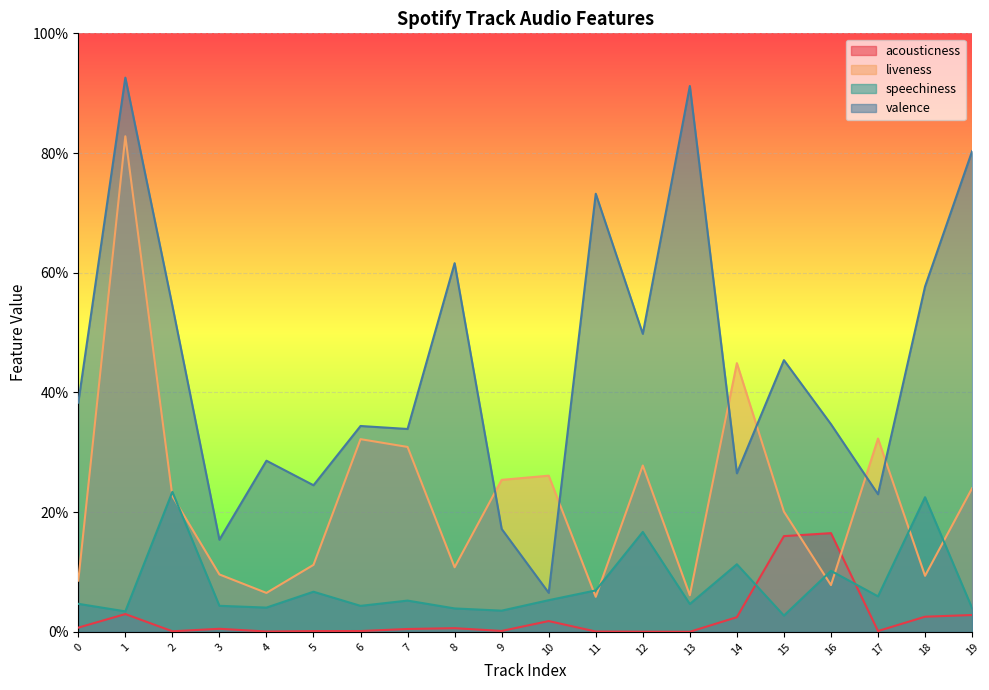

True or false: valence has more than 2 interior local peaks.

True